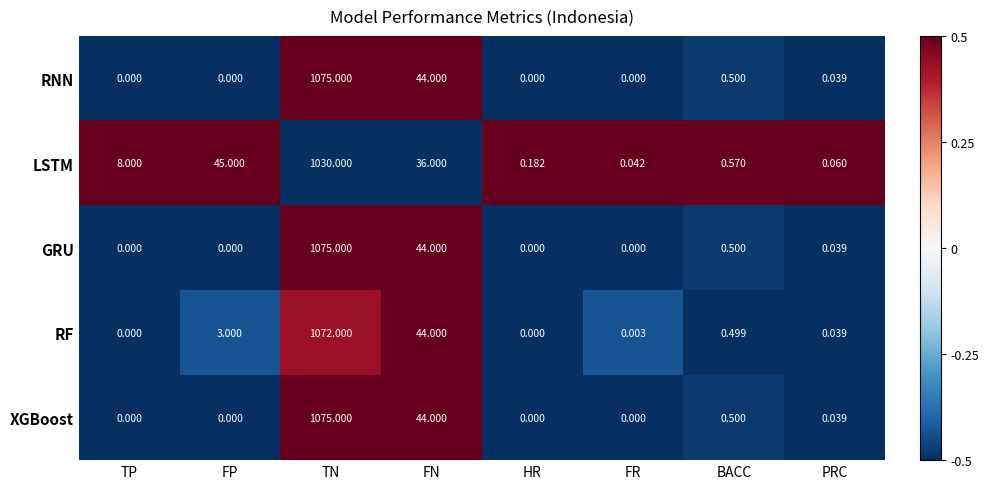

At which label is RNN closest to 537?

FN